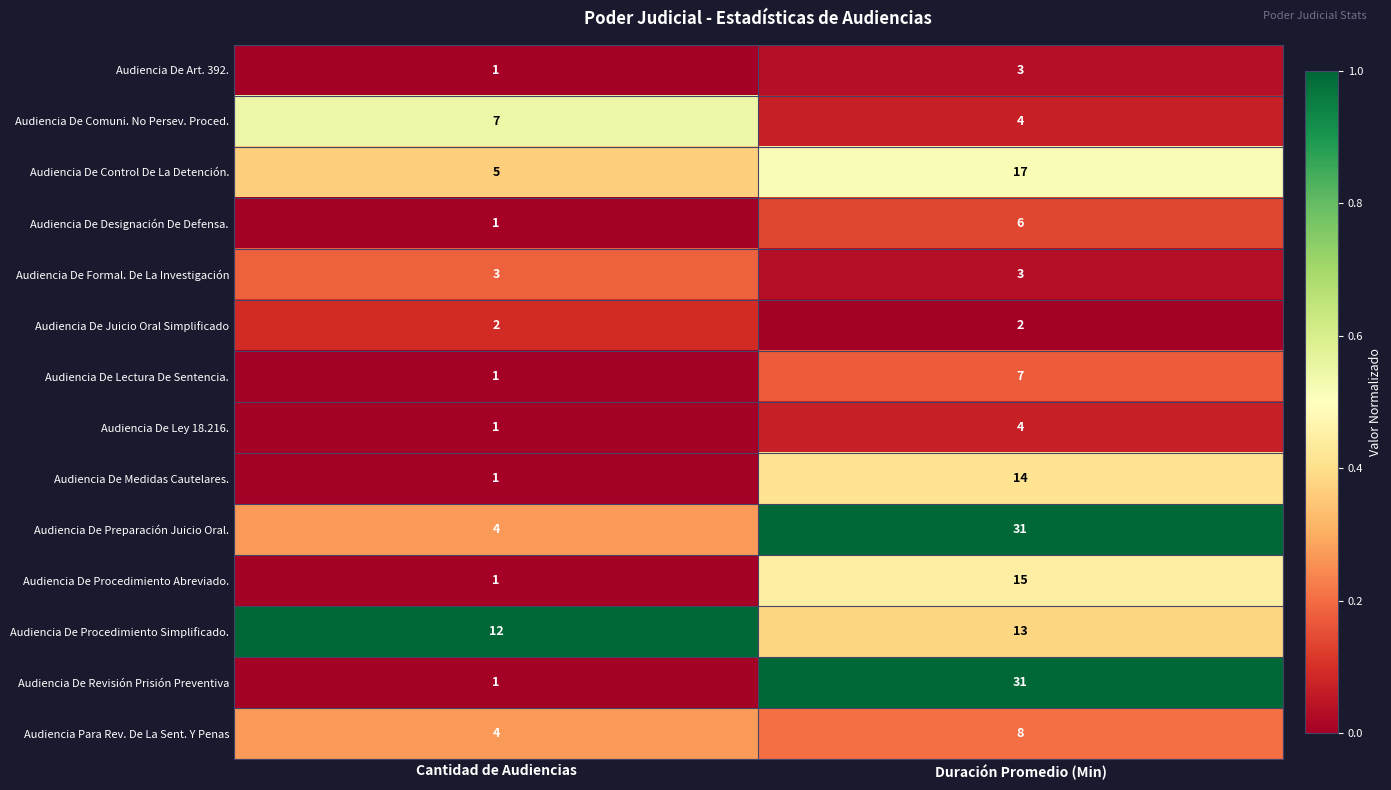

True or false: Audiencia De Procedimiento Simplificado. has a value of 13 at Duración Promedio (Min).

True